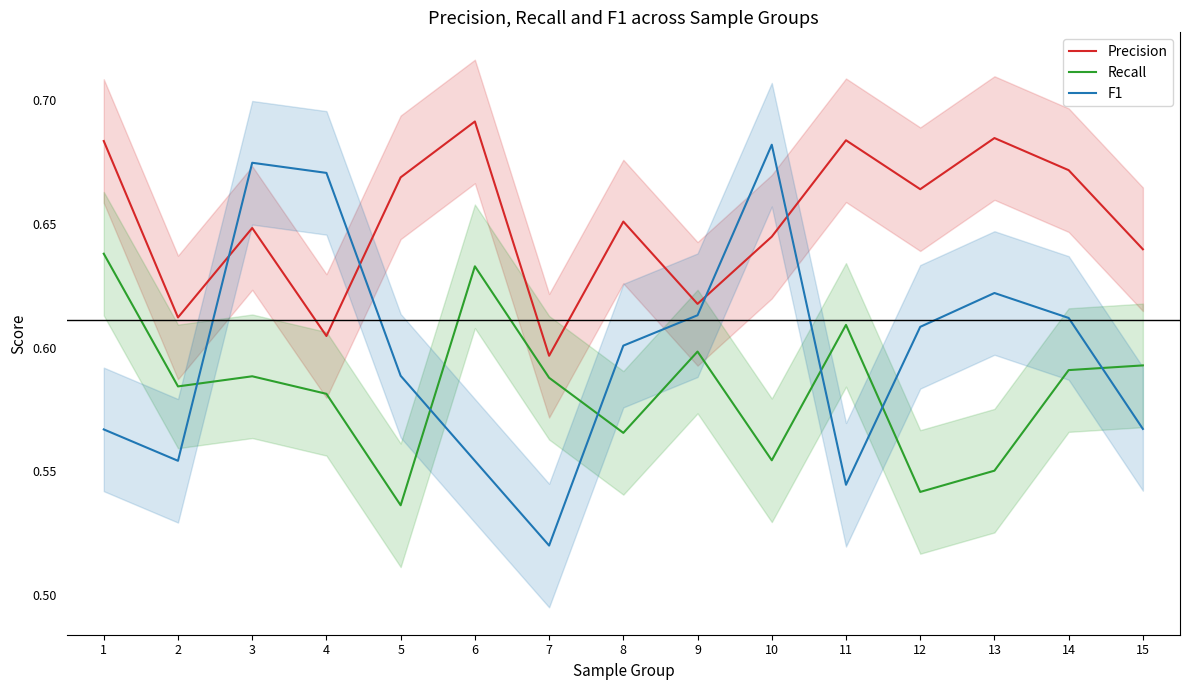

True or false: Recall and Precision intersect in this chart.

False